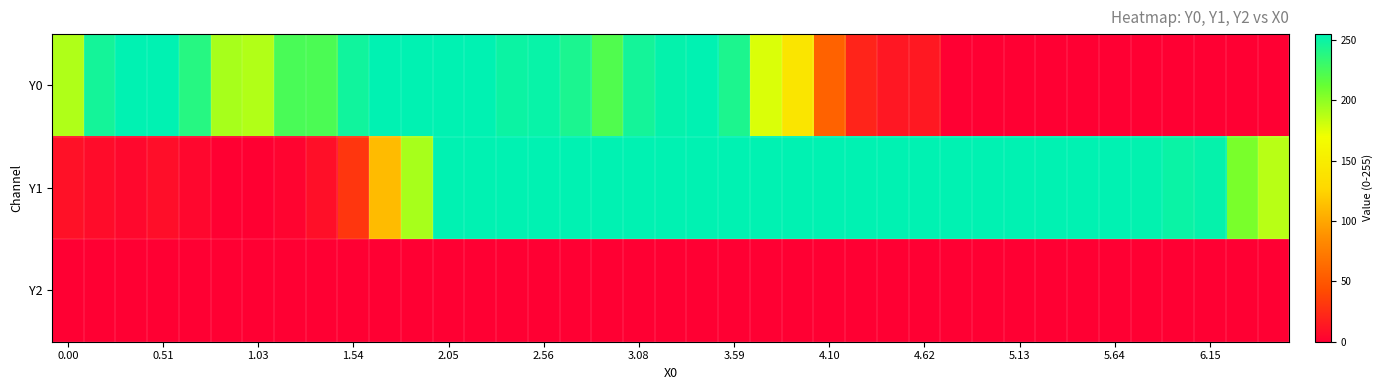

What is the greatest value displayed?

255.0